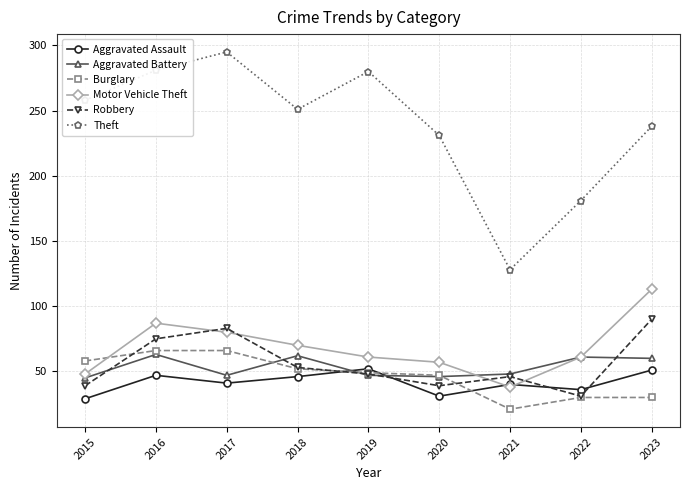

What is the greatest value displayed?

295